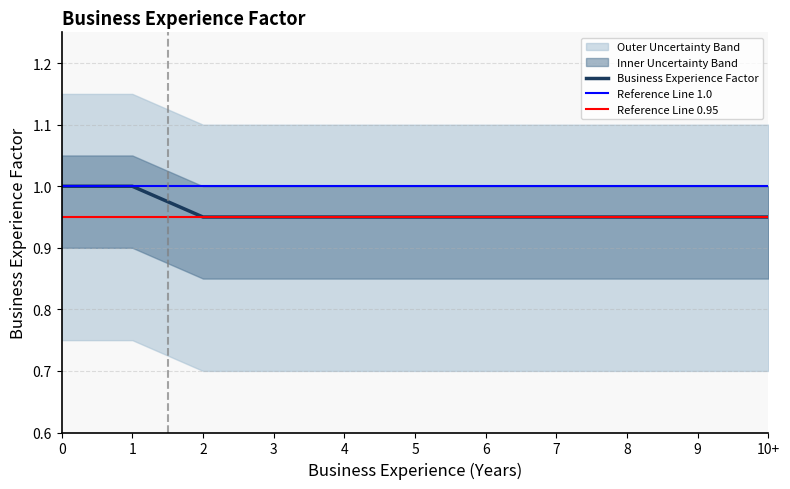

What is the highest value of the Business Experience Factor series?

1.0